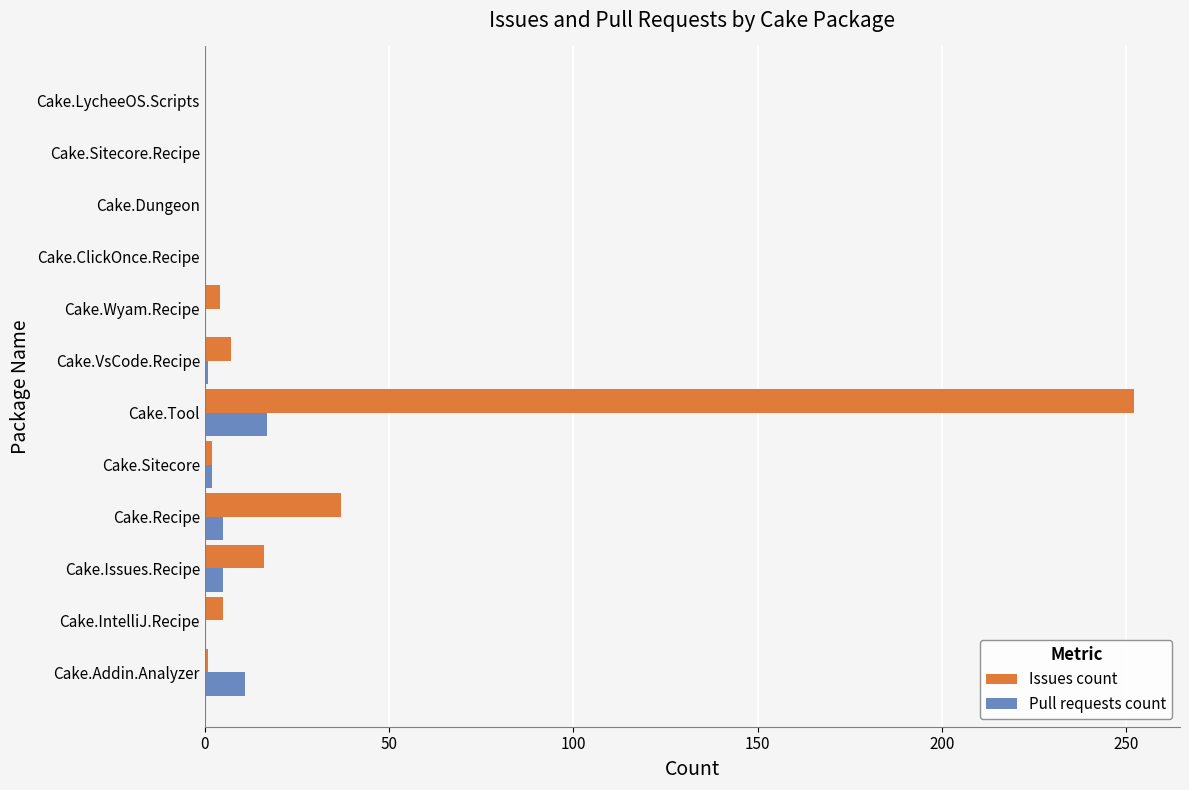

True or false: Issues count has a value of 37 at Cake.Recipe.

True